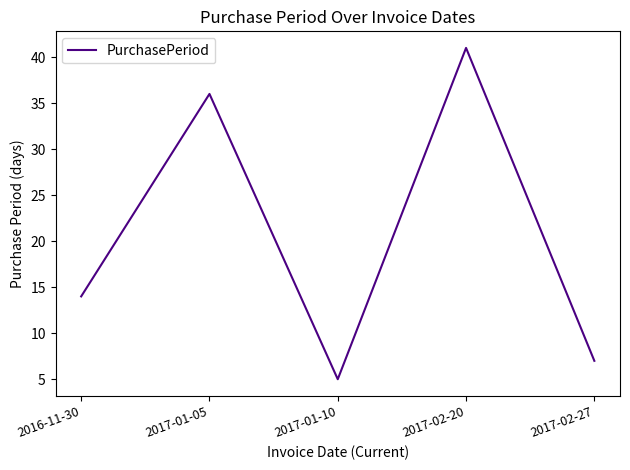

At which label is the value closest to 23?

2016-11-30